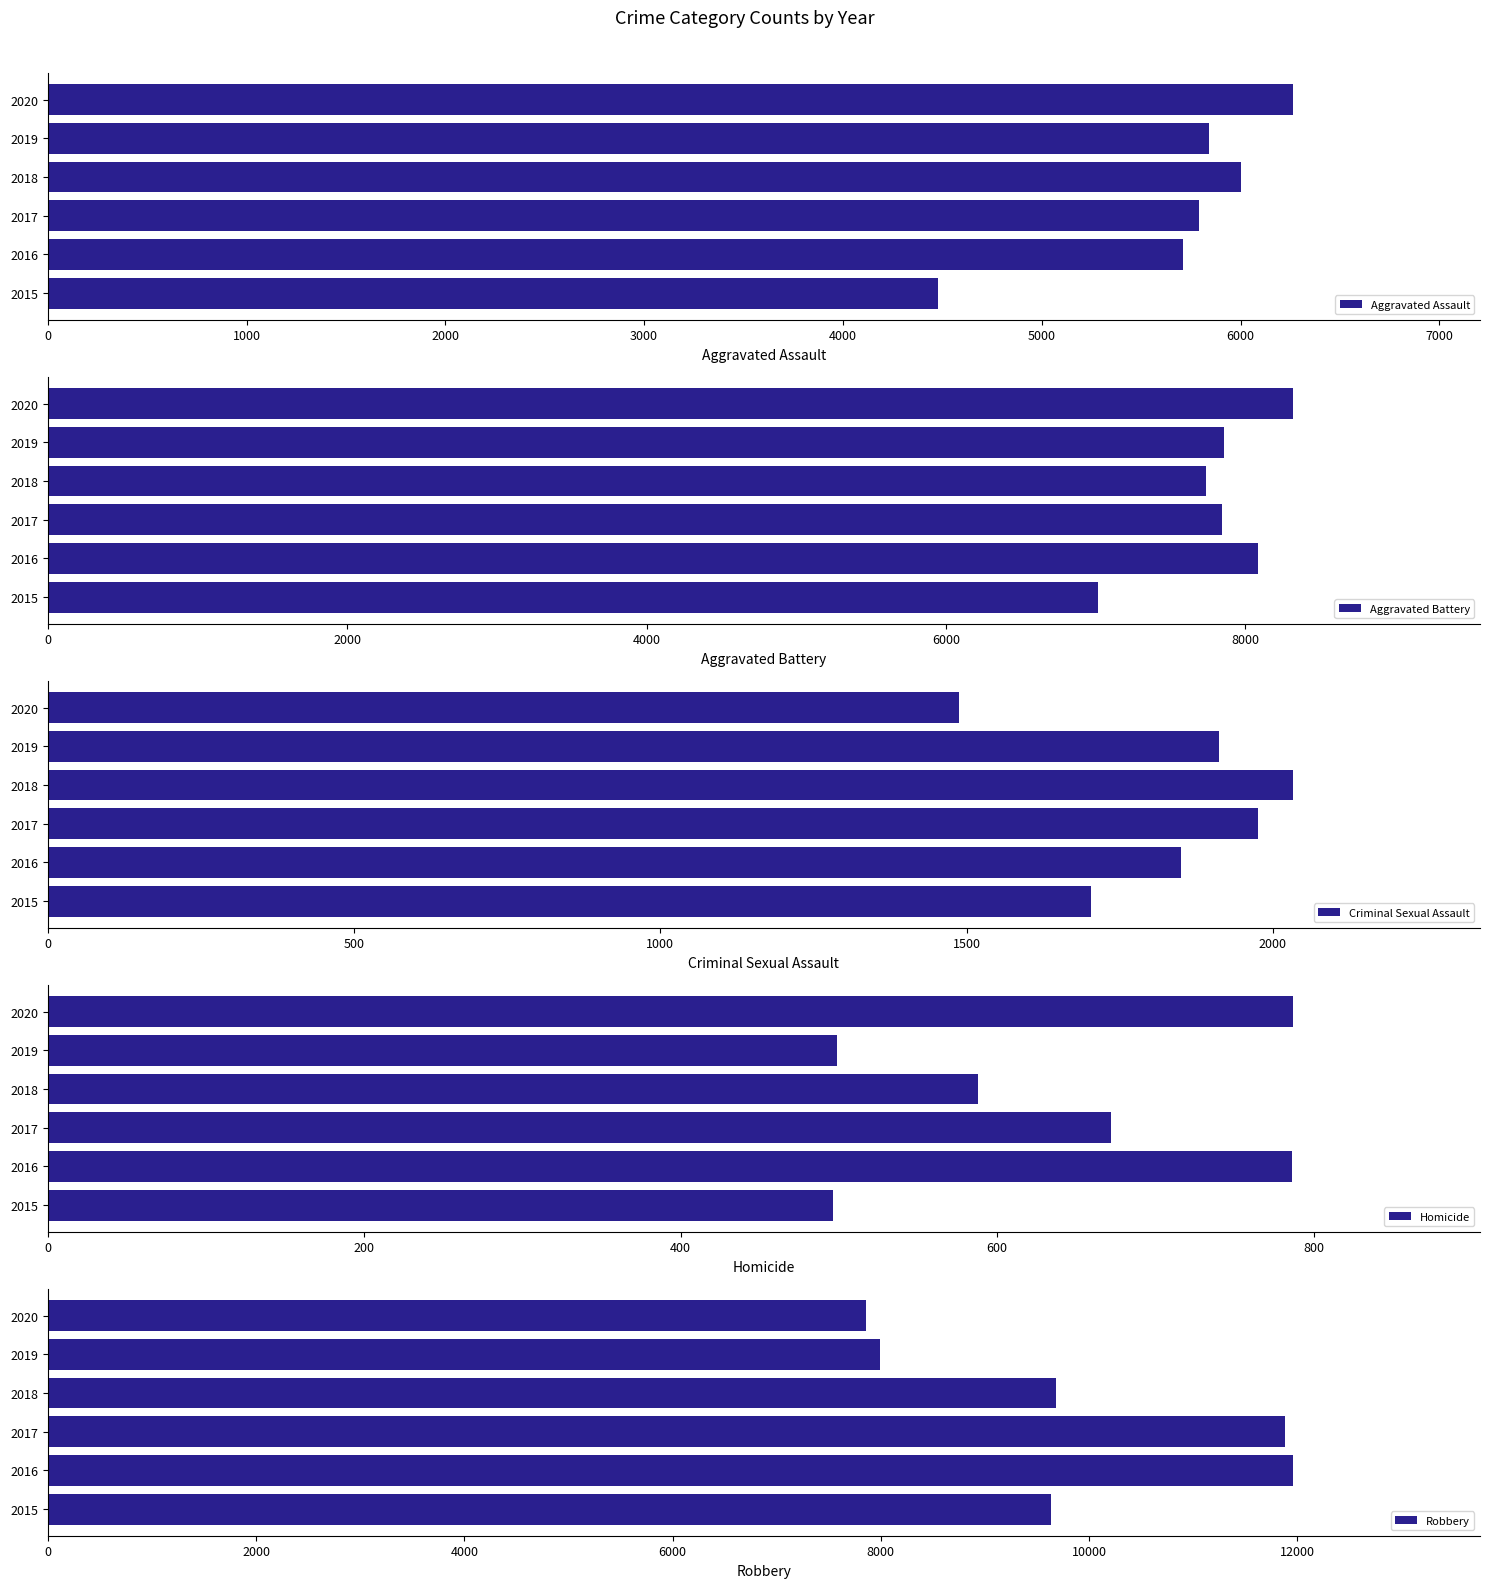

What is the difference between the maximum and minimum values in the Robbery series?

4105